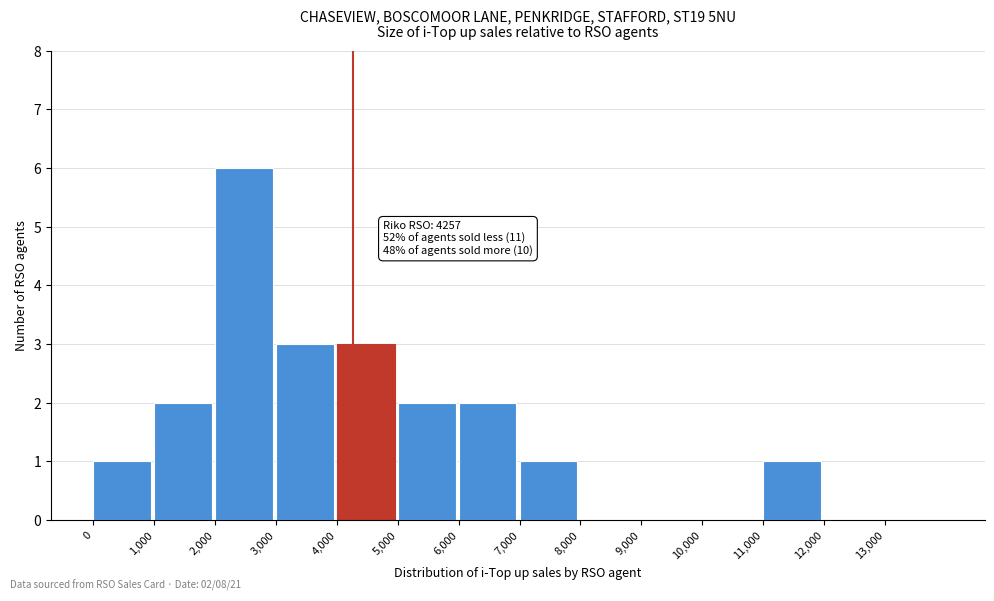

Over which range of the x-axis is the bar tallest?

2000 to 3000